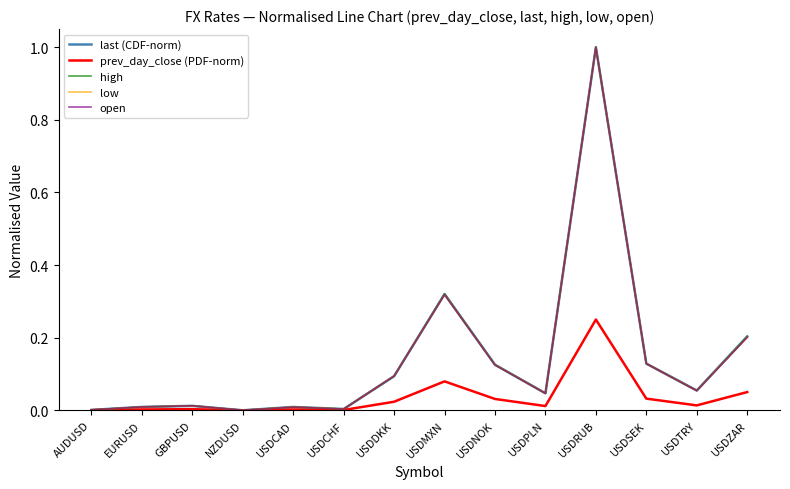

How many lines are shown in the chart?

5